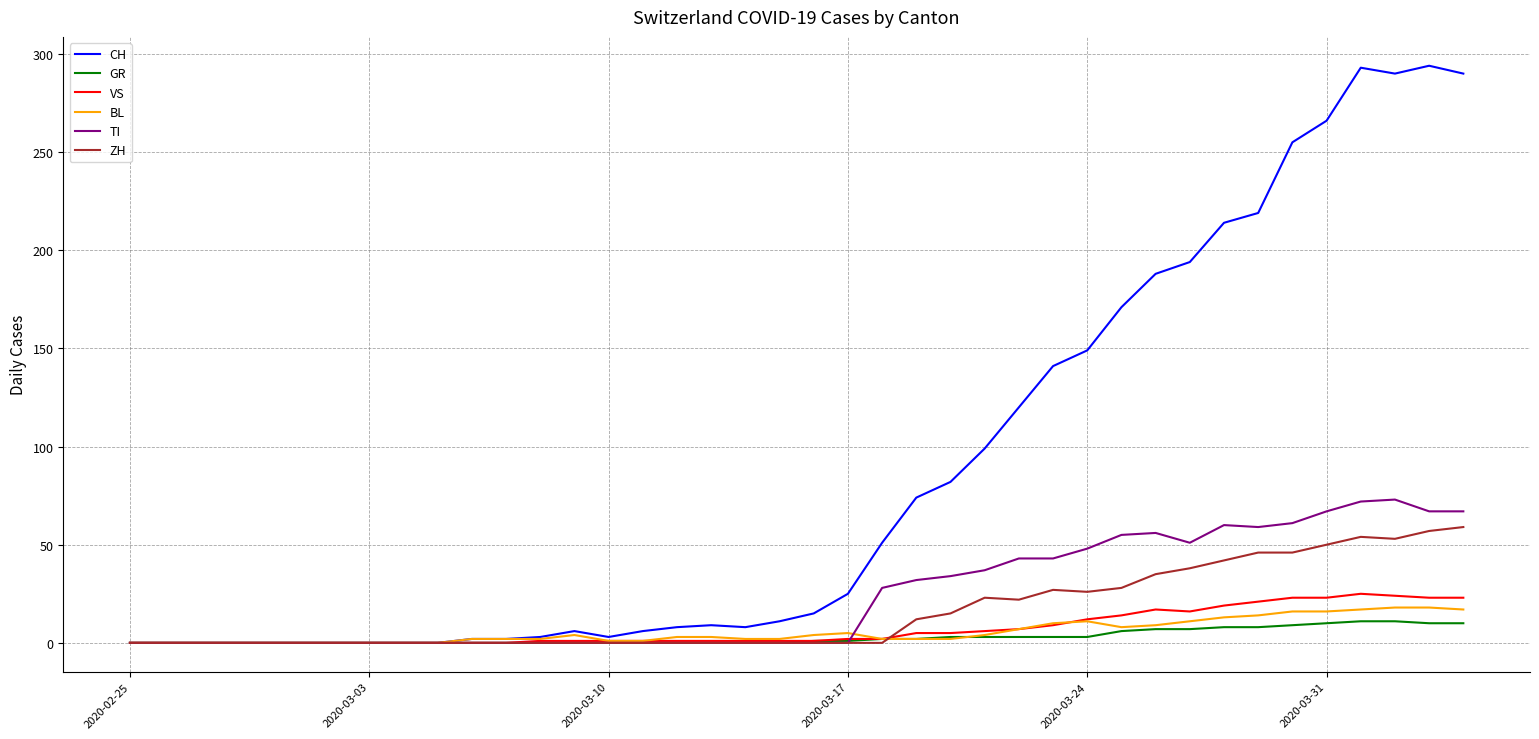

Which series ends up on top after the final intersection of ZH and BL?

ZH